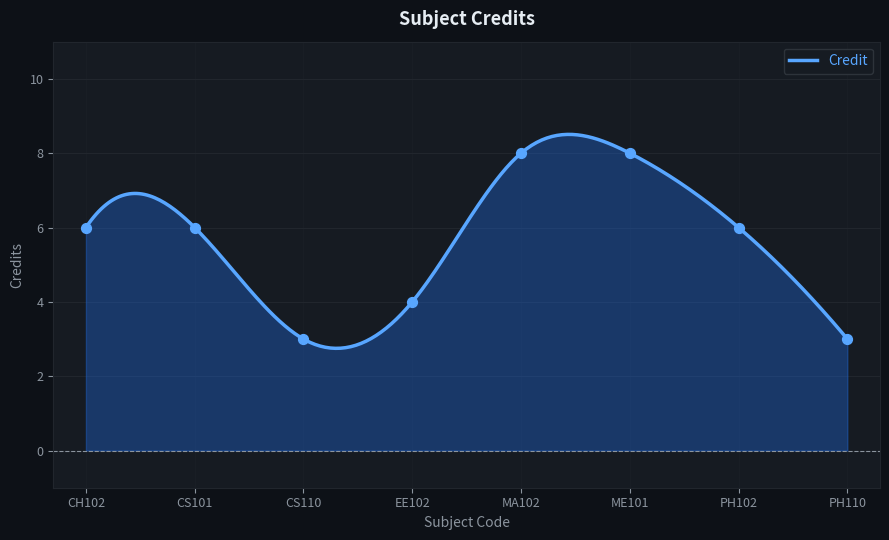

What is the change in value from CS101 to ME101?

+2